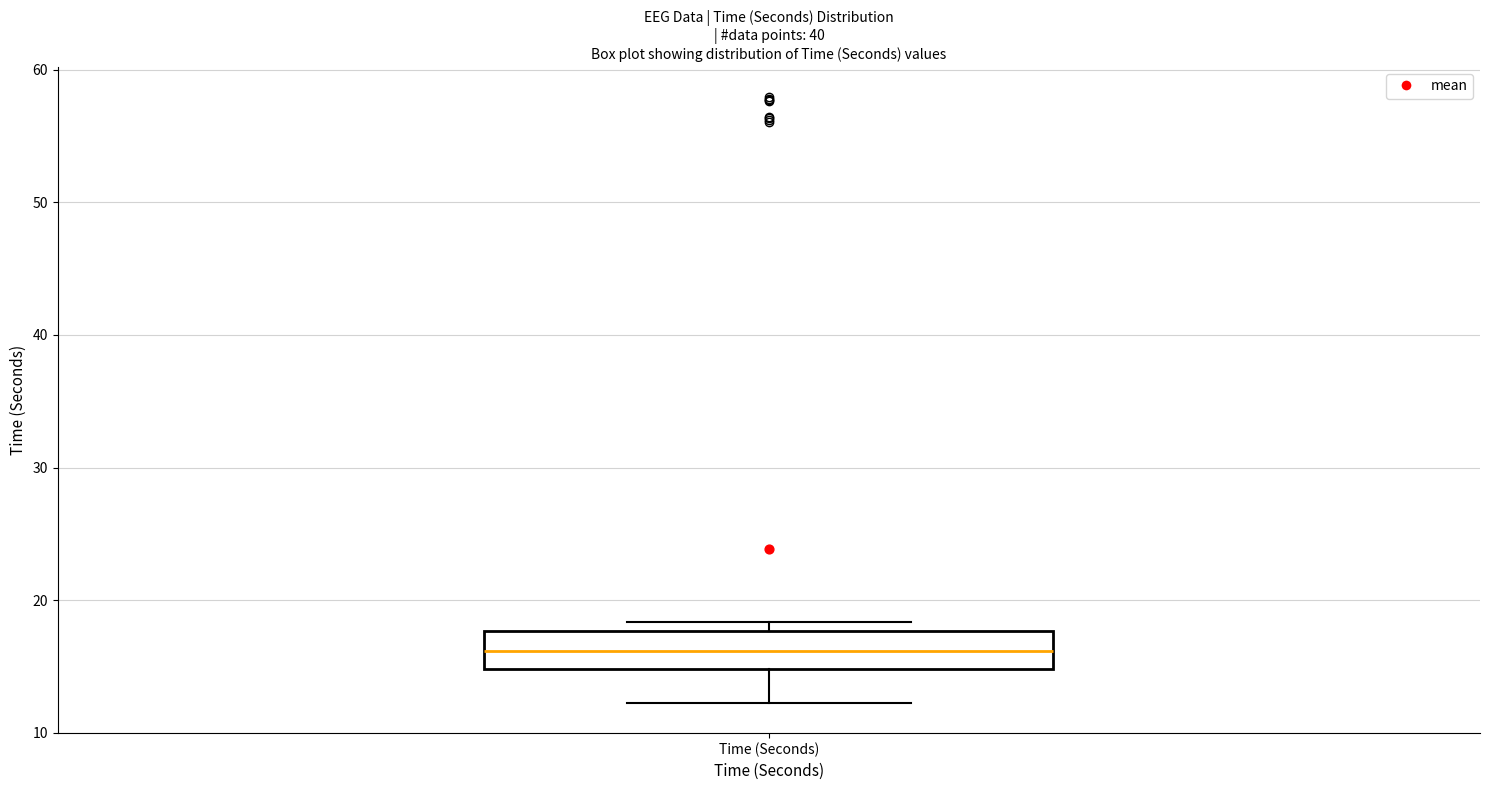

Read this box plot against the y-axis: the position of the median line, the range covered by the box, and the ends of both whiskers. The values are not printed on the chart, so give them approximately, as read against the axis.

median 16, box 15 to 18, whiskers 12 to 18 (just above the box's upper edge)